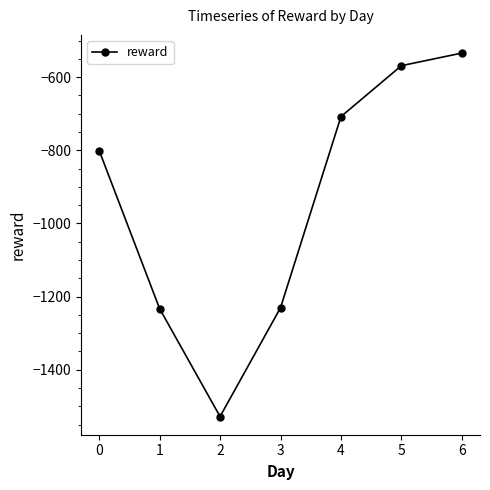

What is the value of the 1st point from the left?

-800.8